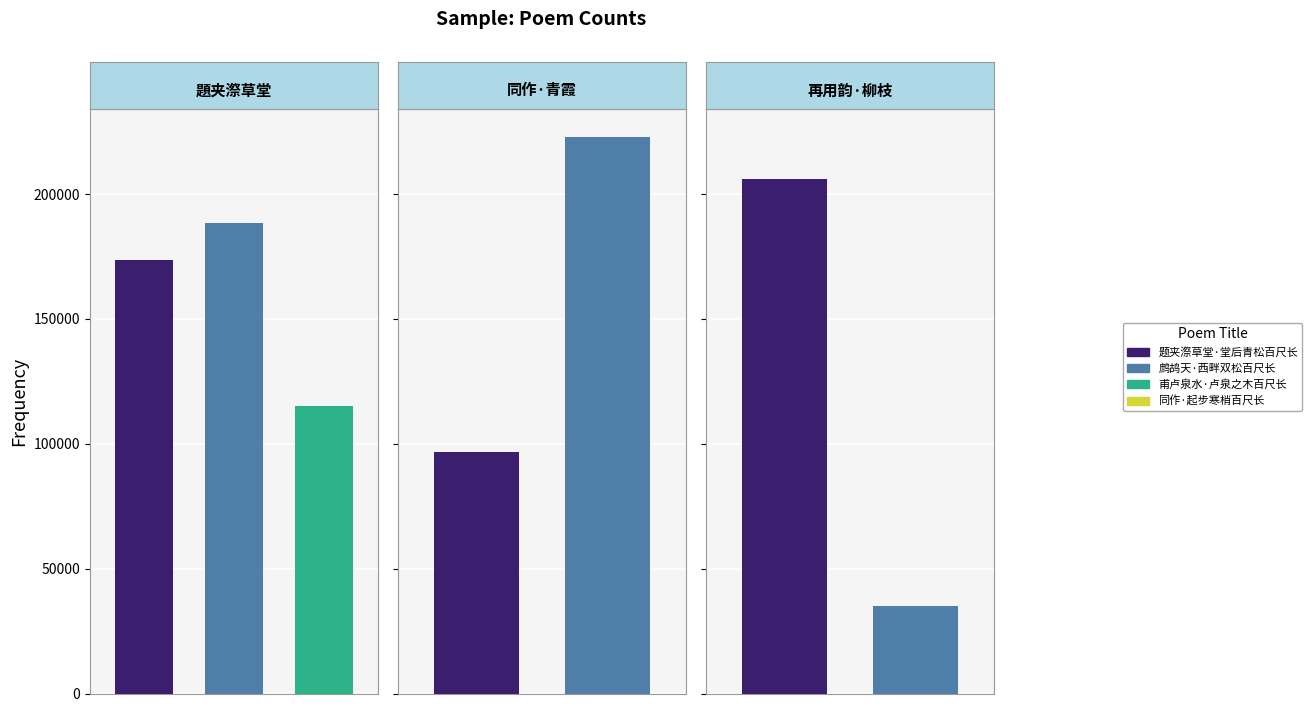

What position from the left is 甫卢泉水·卢泉之木百尺长?

3